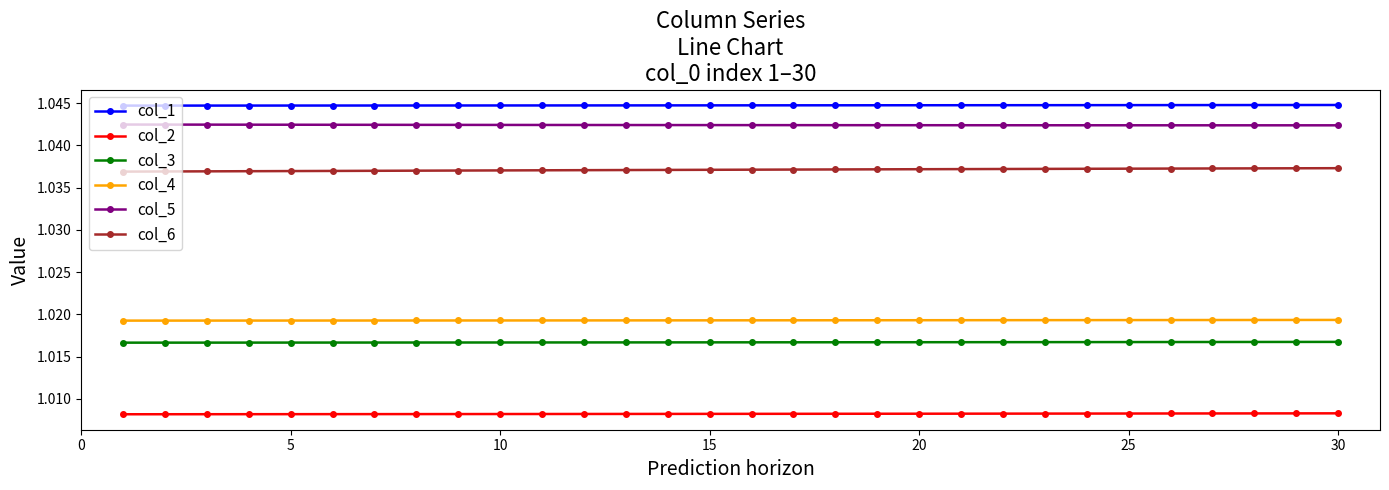

Which series has the largest total across all categories?

col_1